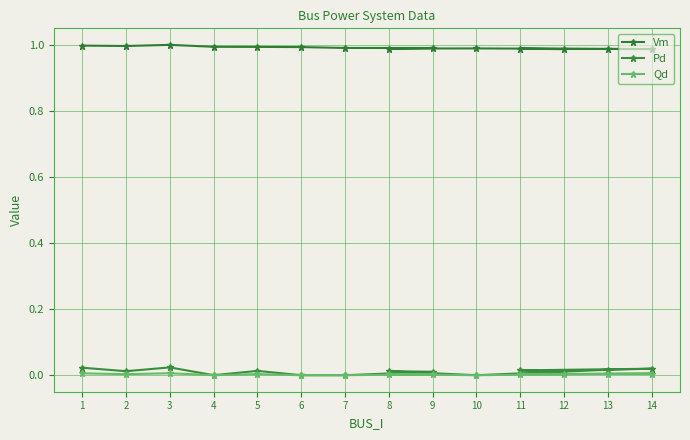

How many categories are shown in the chart?

14